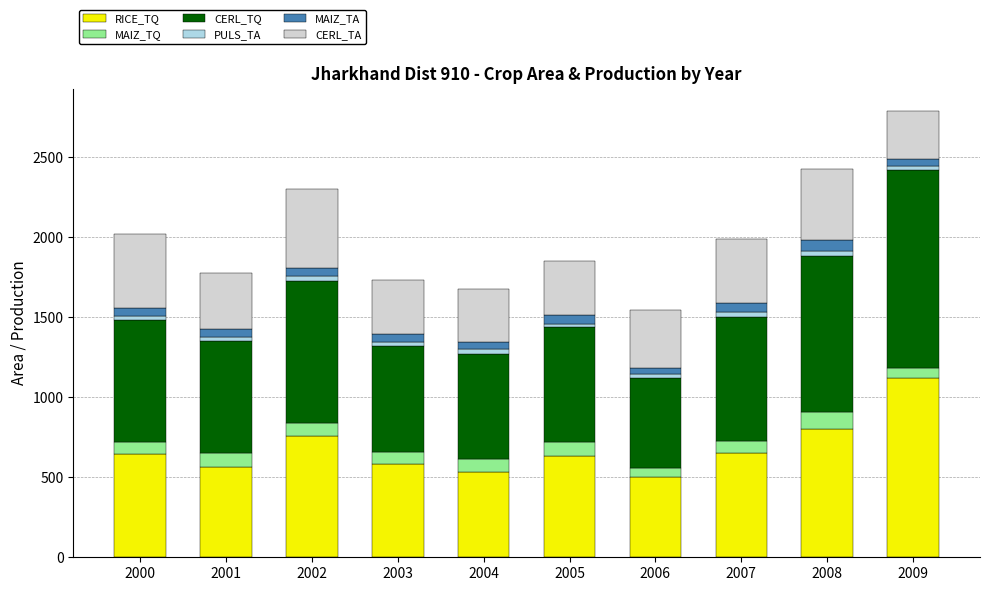

What is the maximum value for RICE_TQ?

1118.9